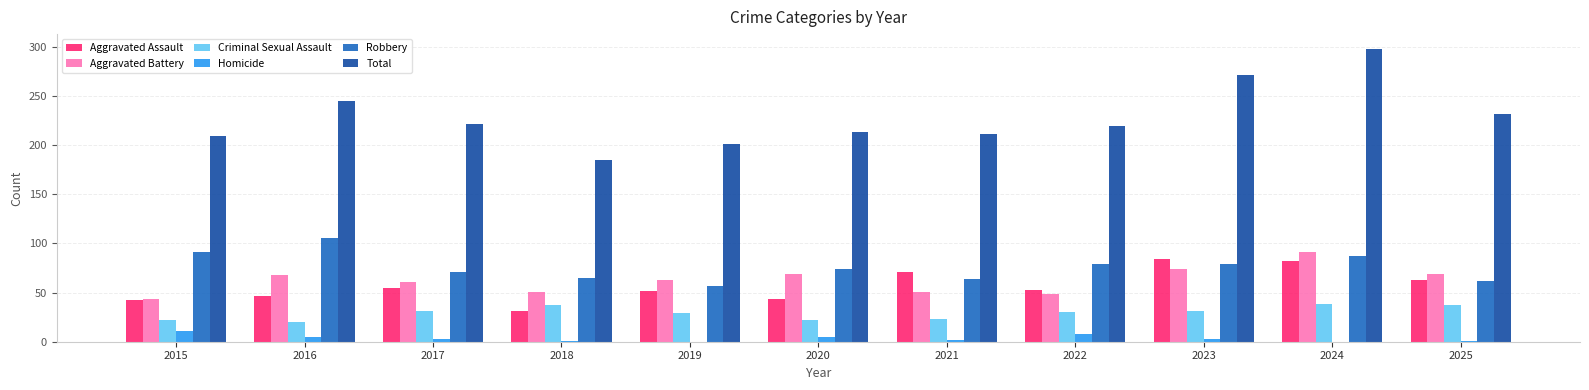

The value of Total at 2024 is 298. True or false?

True